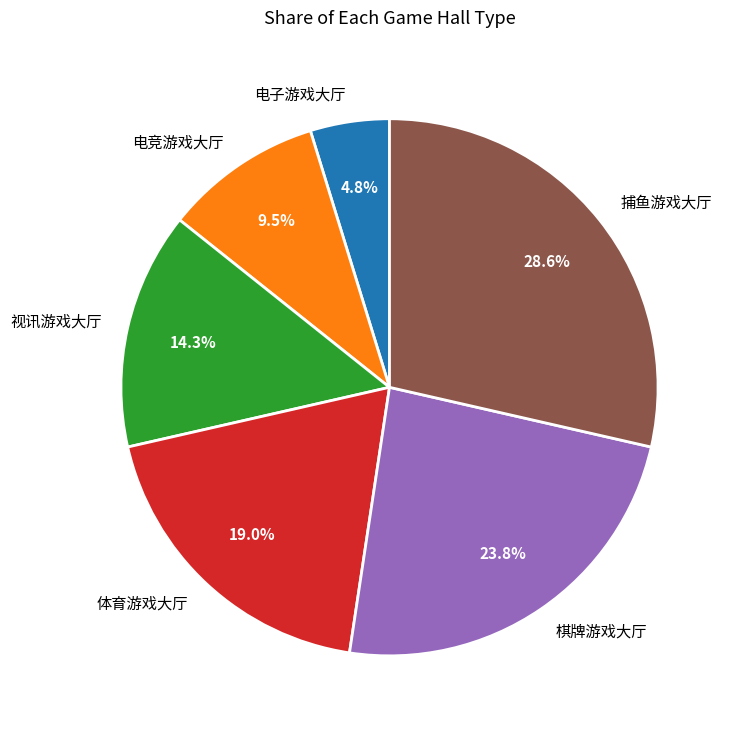

Rank the categories by value from lowest to highest.

电子游戏大厅, 电竞游戏大厅, 视讯游戏大厅, 体育游戏大厅, 棋牌游戏大厅, 捕鱼游戏大厅